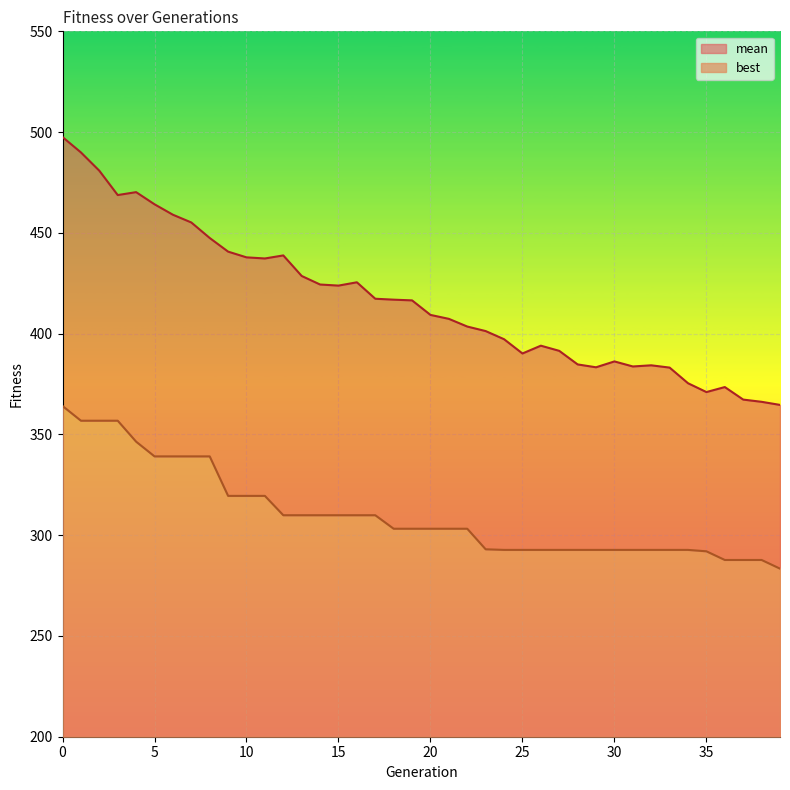

What is the difference between the maximum and second lowest values in the mean series?

131.4